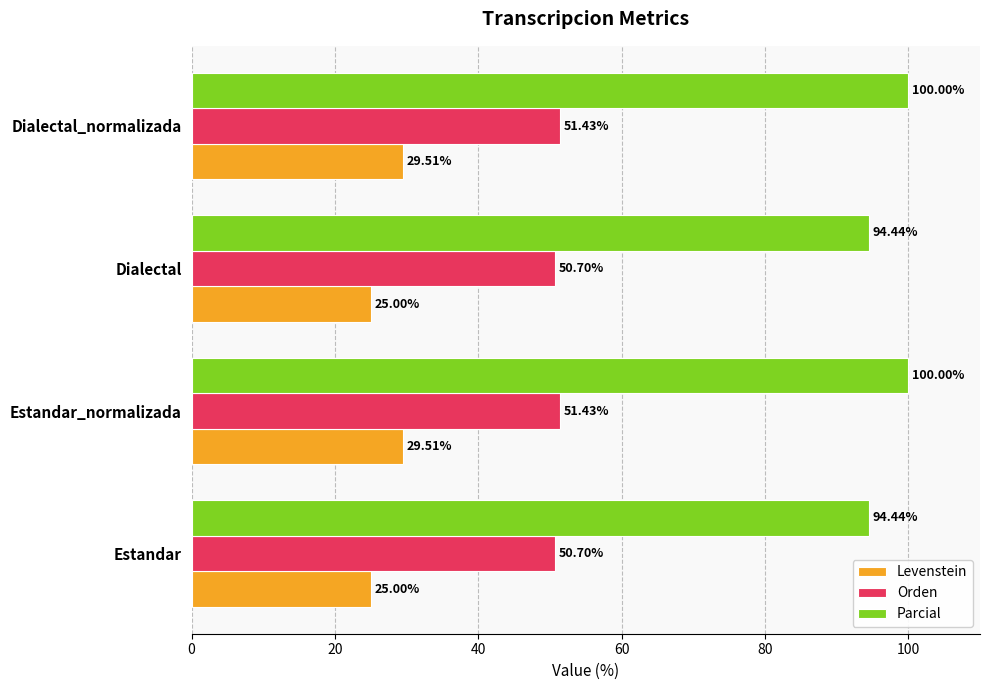

Rank the series by their average value, from highest to lowest.

Parcial, Orden, Levenstein